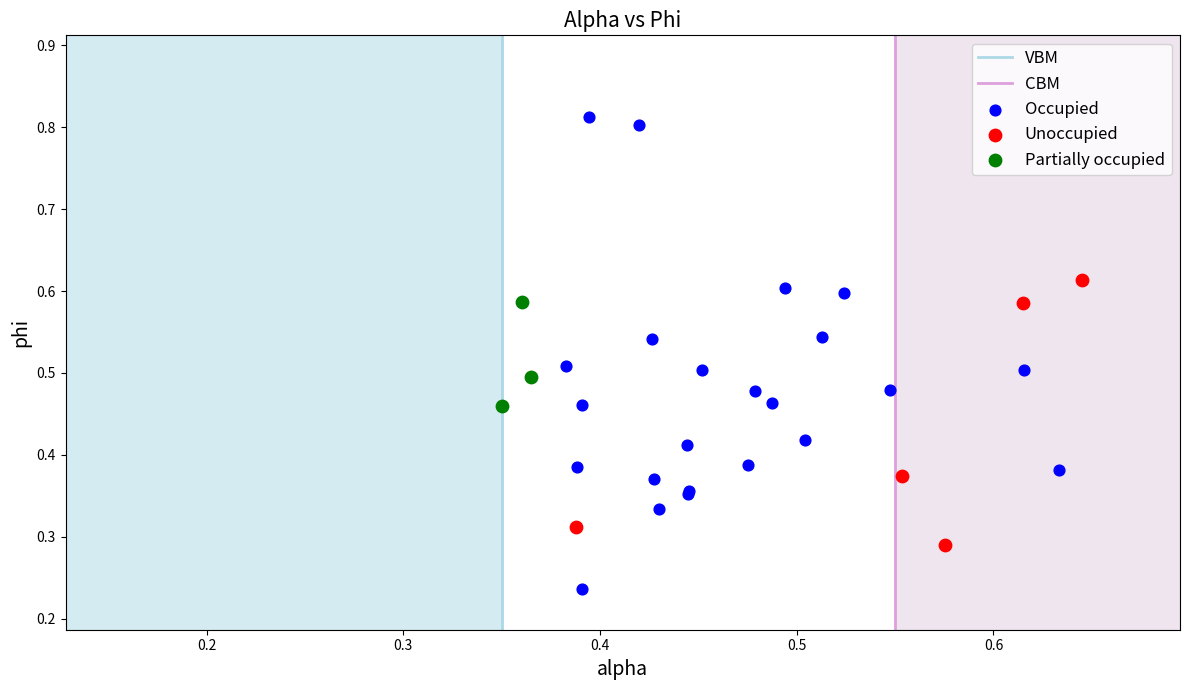

Which series contains the lowest Y value?

Occupied